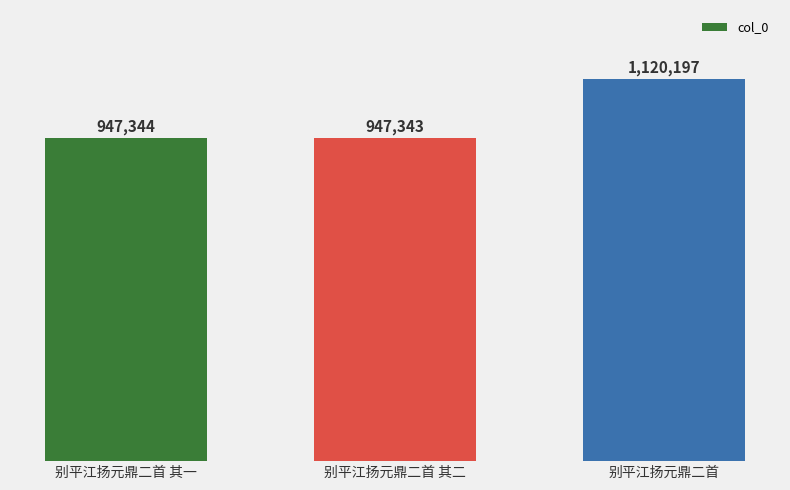

Does the chart contain any negative values?

No